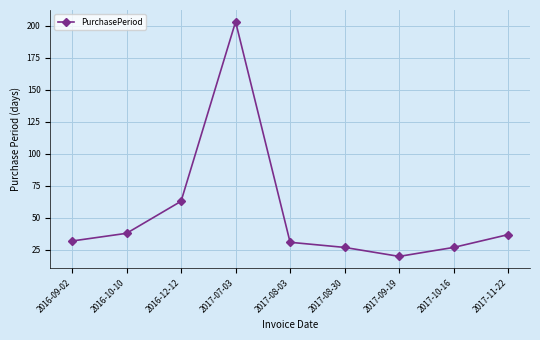

What is the greatest value displayed?

203